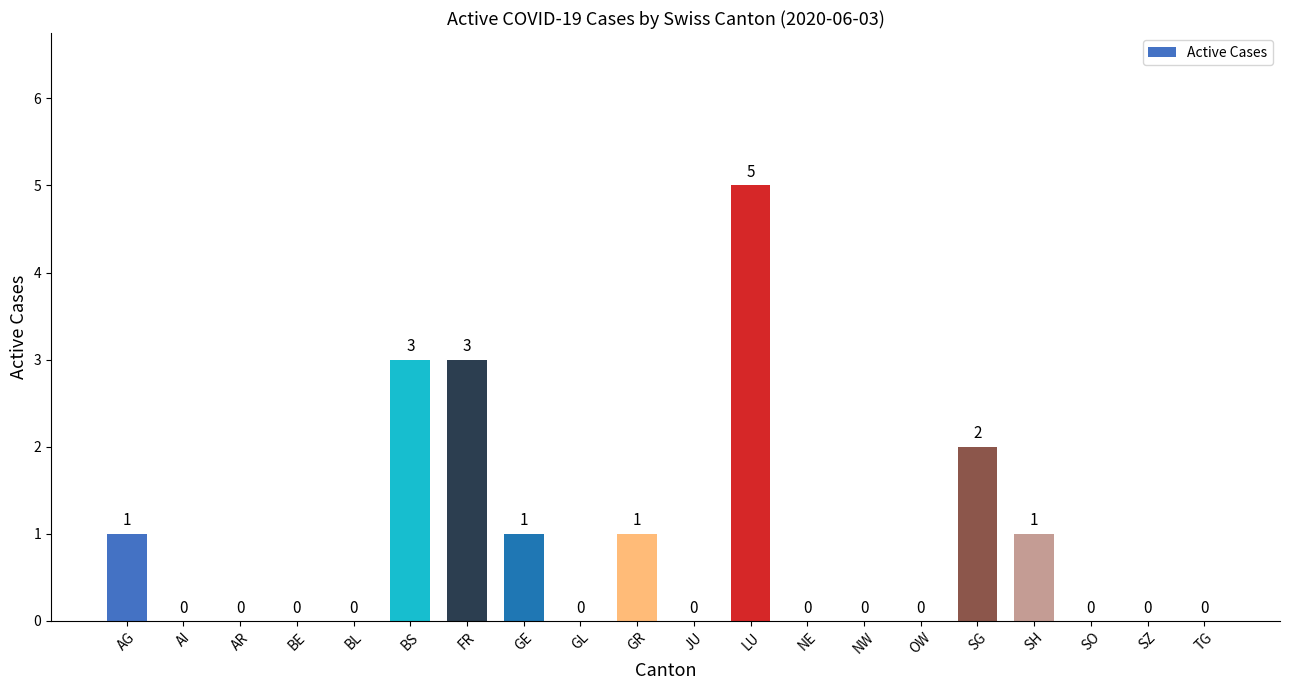

Reading right to left, extract all data points from this chart.

TG=0	SZ=0	SO=0	SH=1	SG=2	OW=0	NW=0	NE=0	LU=5	JU=0	GR=1	GL=0	GE=1	FR=3	BS=3	BL=0	BE=0	AR=0	AI=0	AG=1